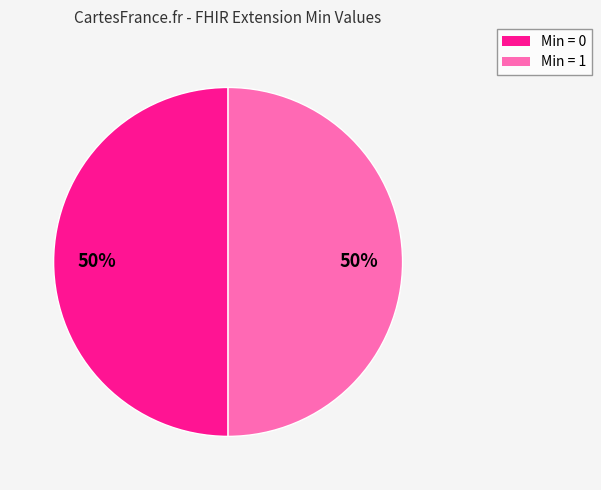

True or false: Min = 1 accounts for 50% of the total.

True